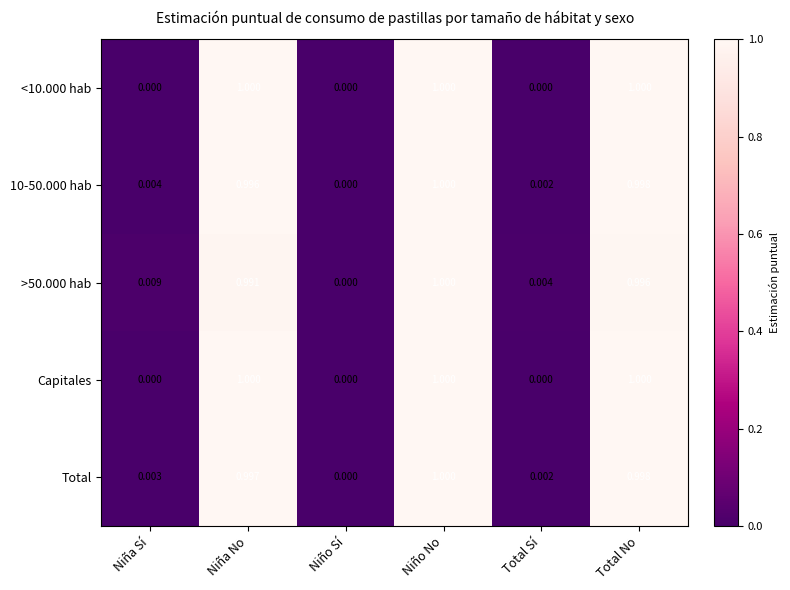

At which category is the sum across all series the highest?

Niño No